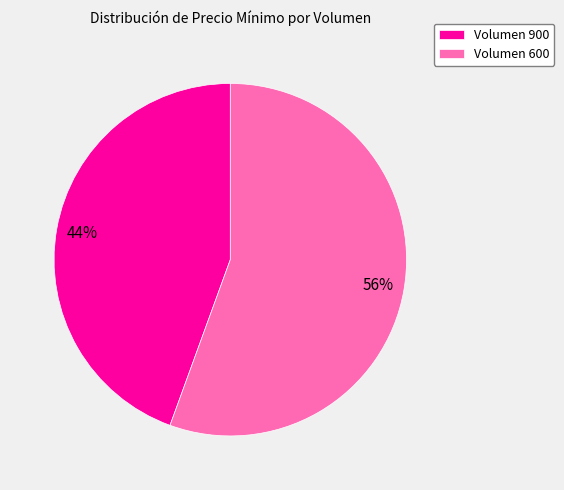

The Volumen 600 slice represents 65% of the pie. True or false?

False